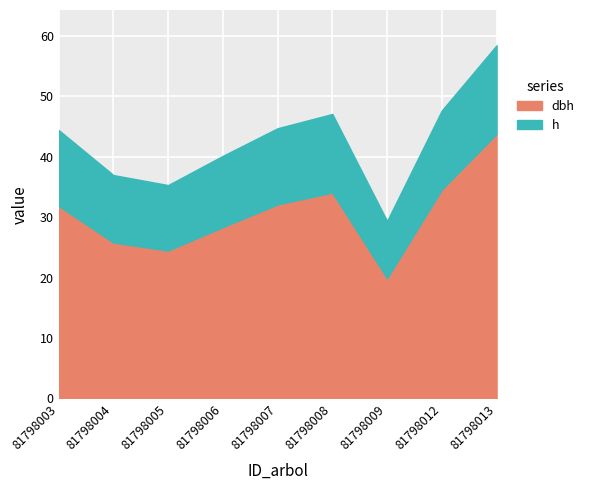

At how many categories does at least one series exceed 19?

9